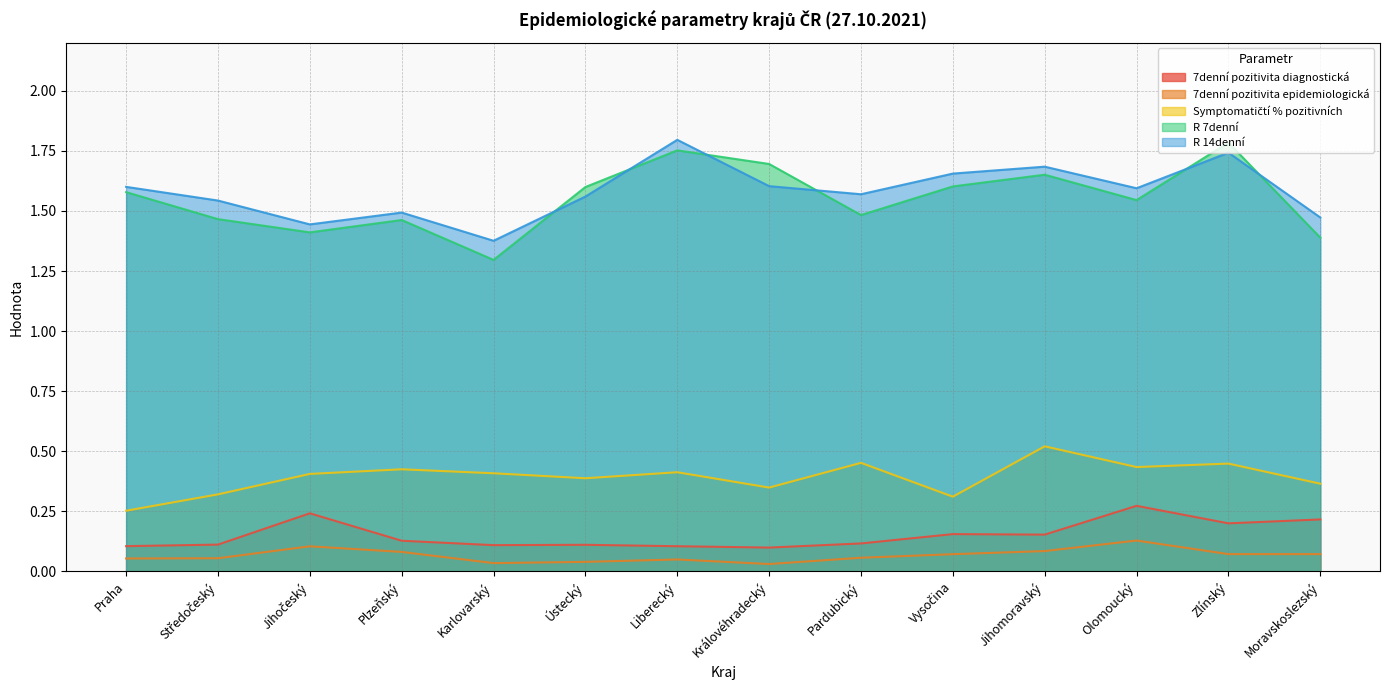

Read the R 7denní value at Praha.

1.6